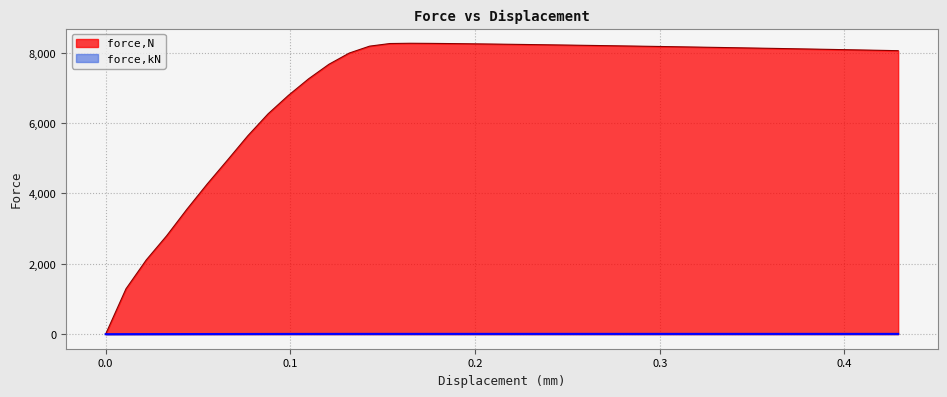

What are all the series names shown in the legend?

force,N, force,kN